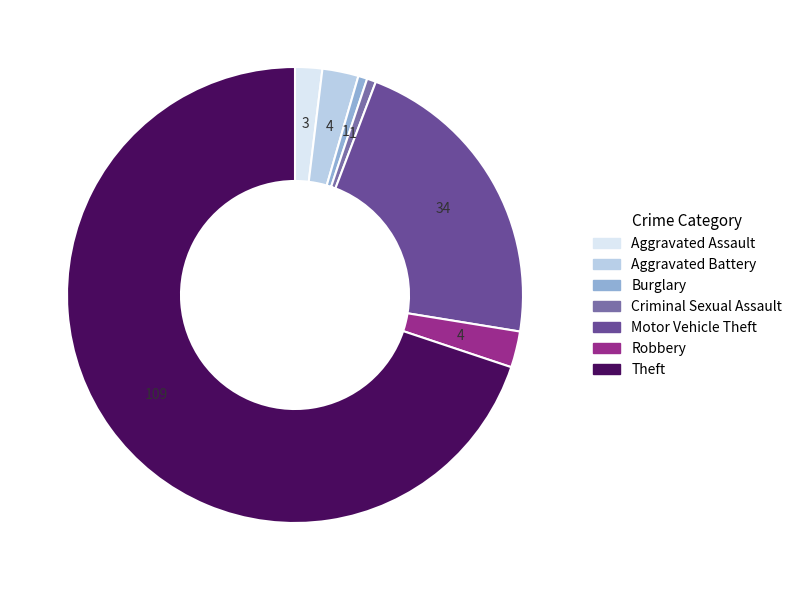

What is the largest slice in the pie chart?

Theft